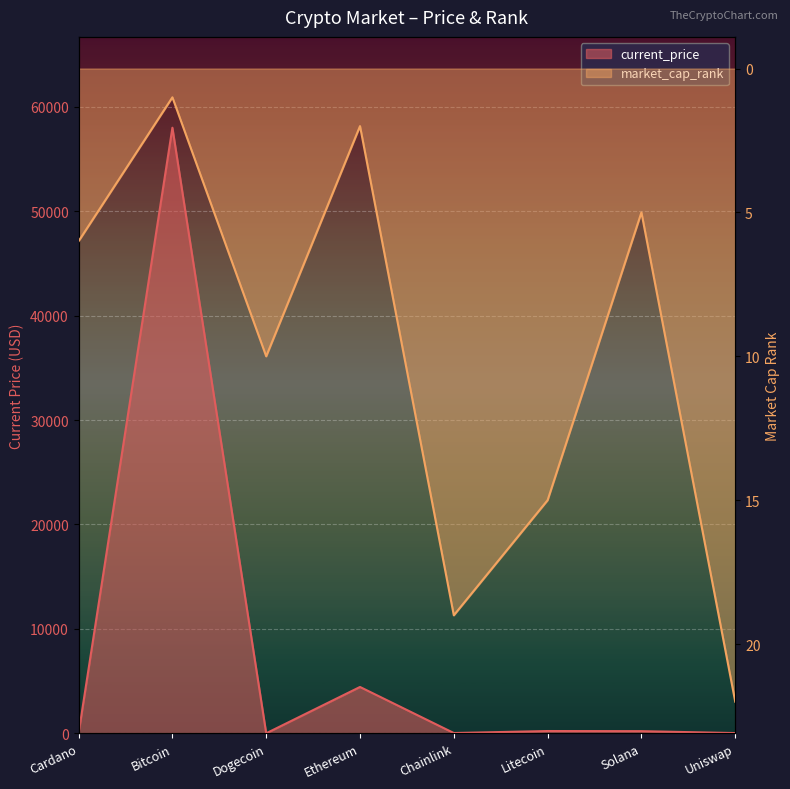

Where does the market_cap_rank series first go above 10?

Chainlink